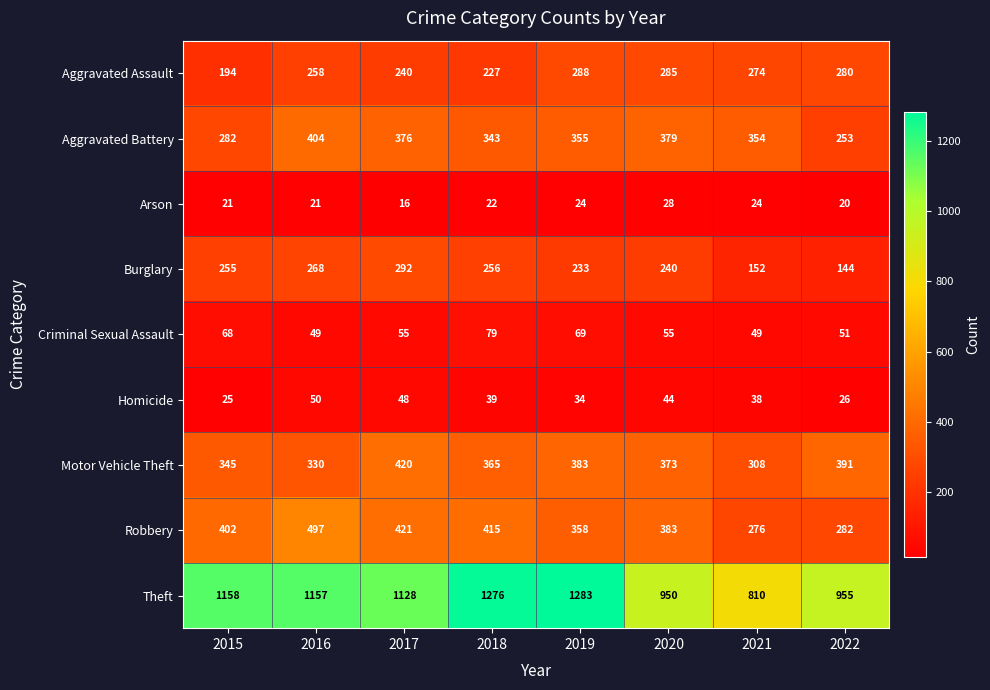

What is the maximum value for Criminal Sexual Assault?

79